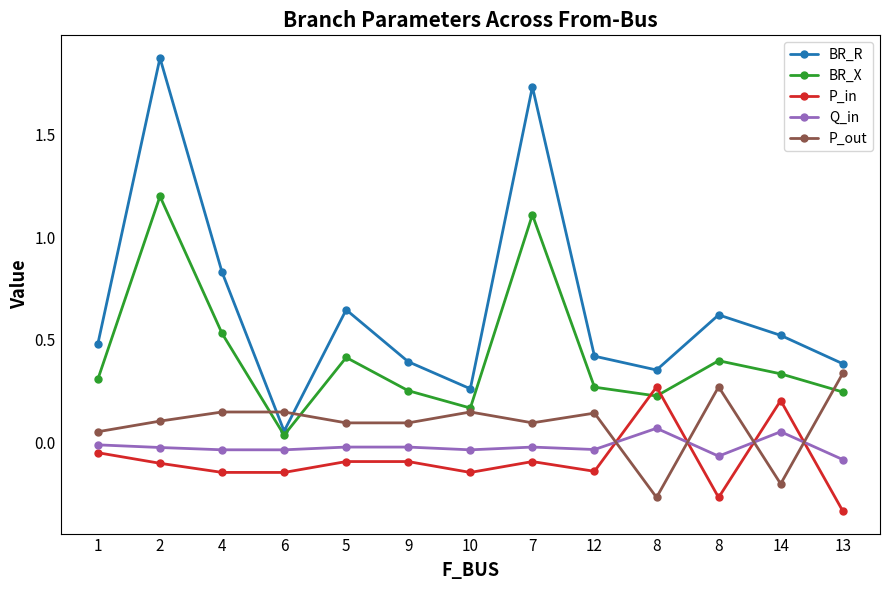

List the series in order of their peak value, highest first.

BR_R, BR_X, P_out, P_in, Q_in